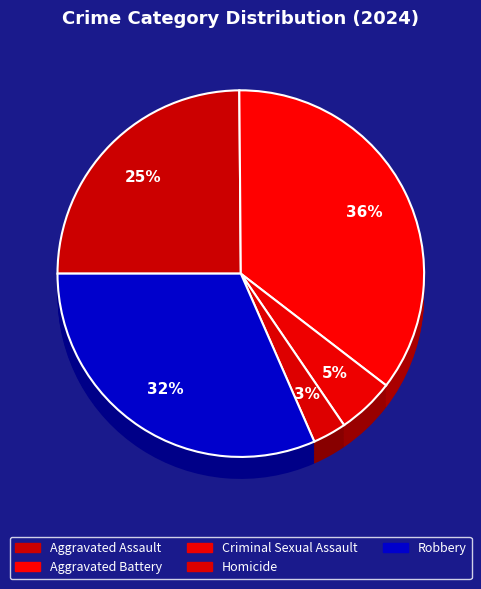

What percentage is NOT represented by Robbery?

68.4%